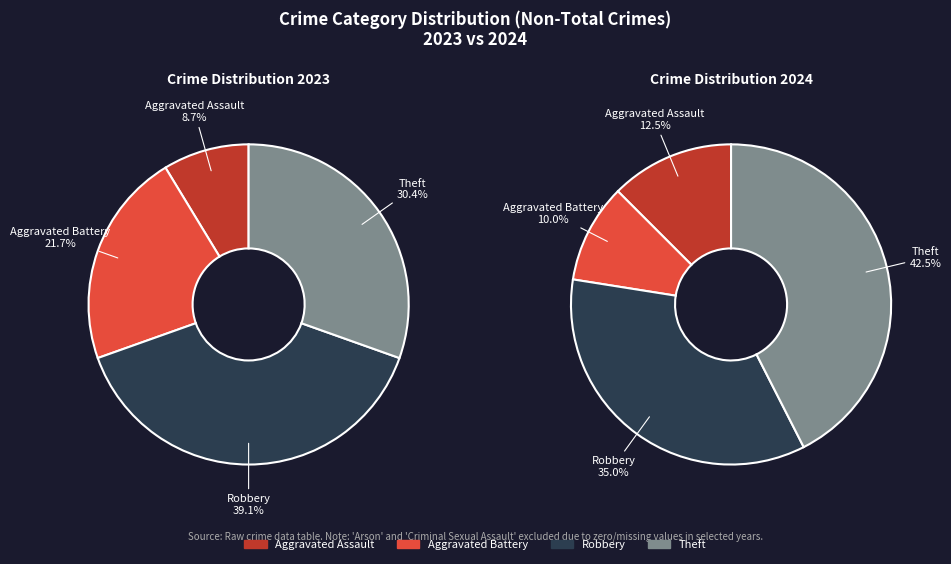

To the nearest percent, what is the combined percentage of 2 and values_2024?

45%